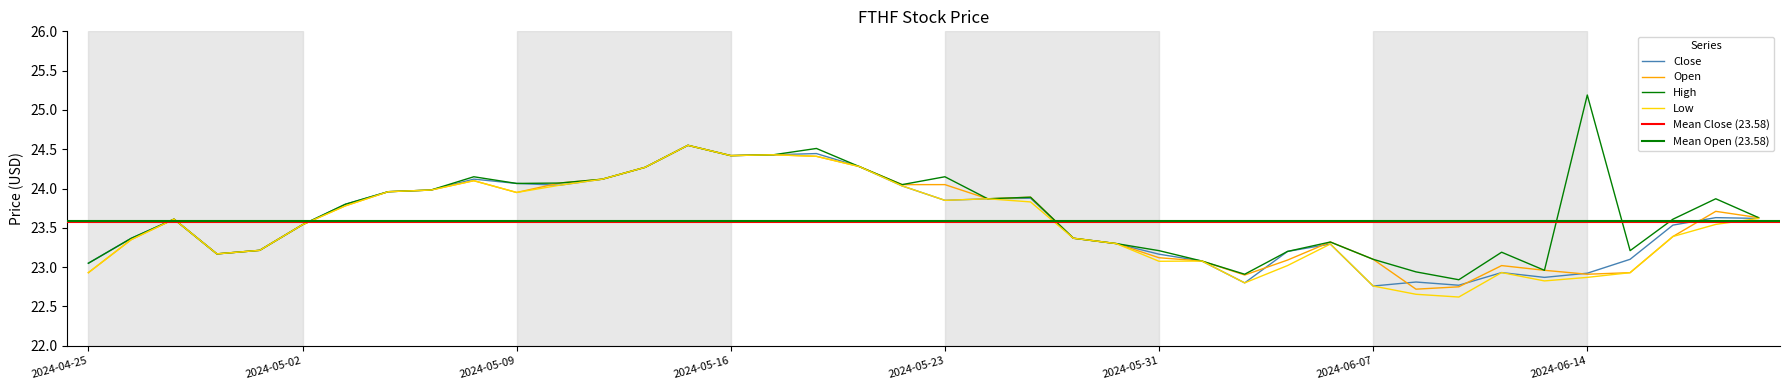

At which label does Low first exceed 23?

2024-04-26